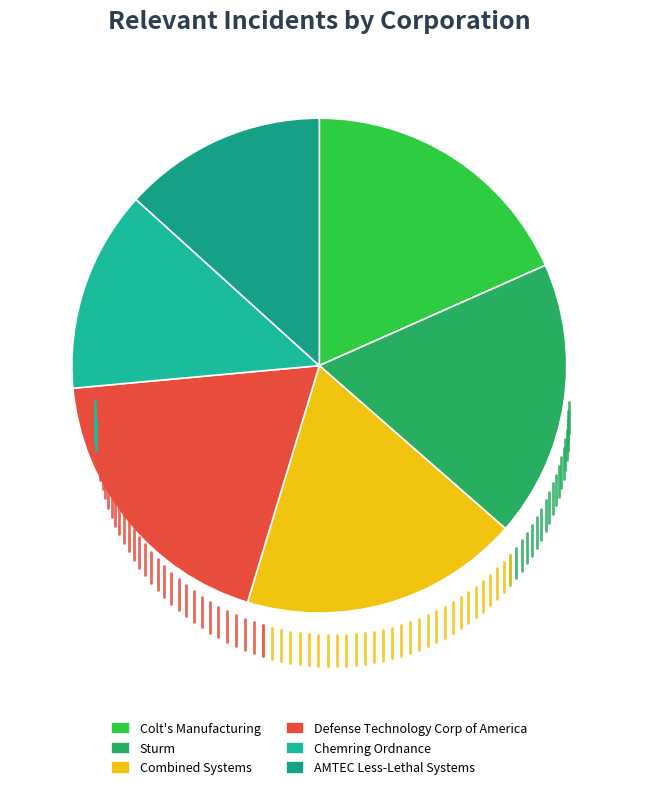

How many slices are in this pie chart?

6